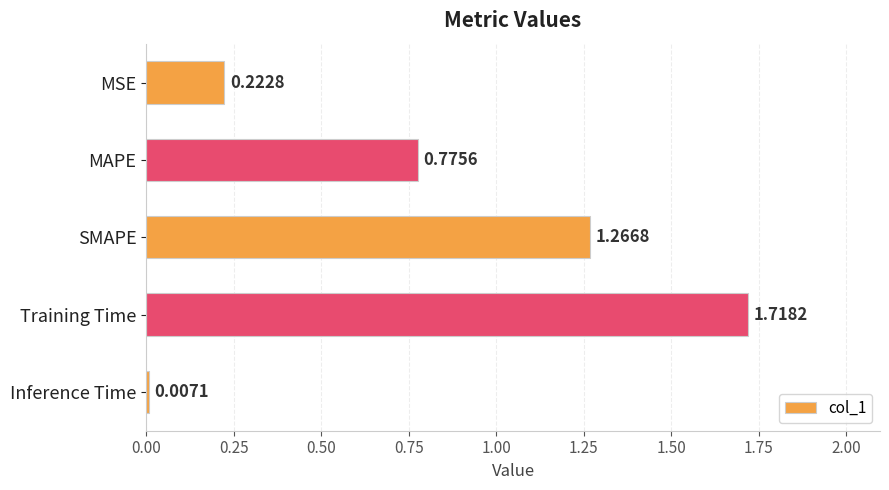

What is the change in value from Training Time to Inference Time?

-1.7